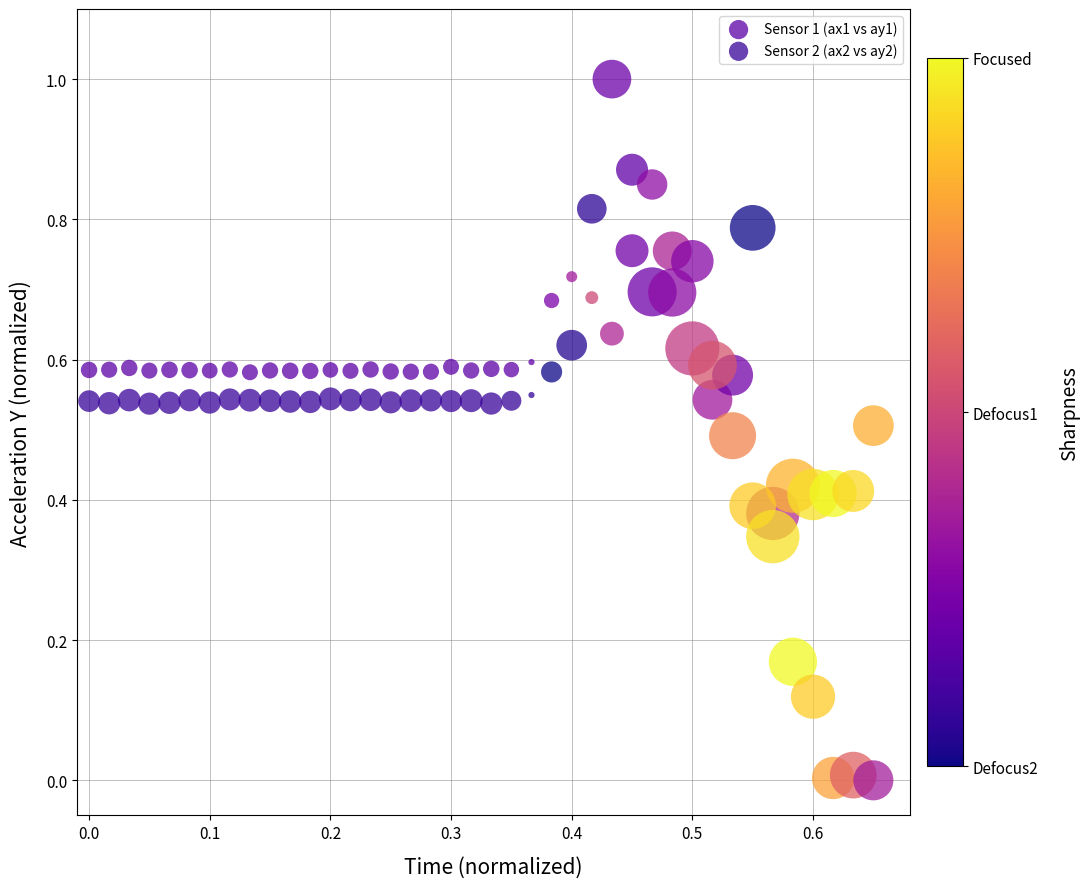

Which series reaches the minimum Y coordinate?

Sensor 2 (ax2 vs ay2)